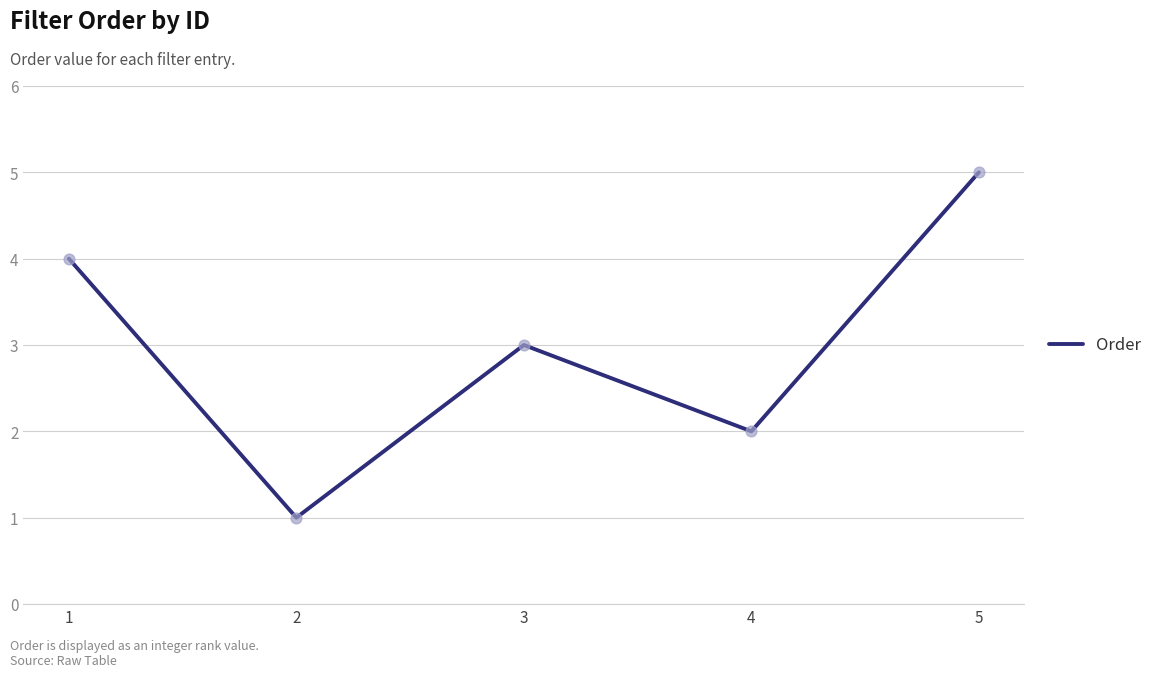

Which has a higher value, 4 or 1?

1